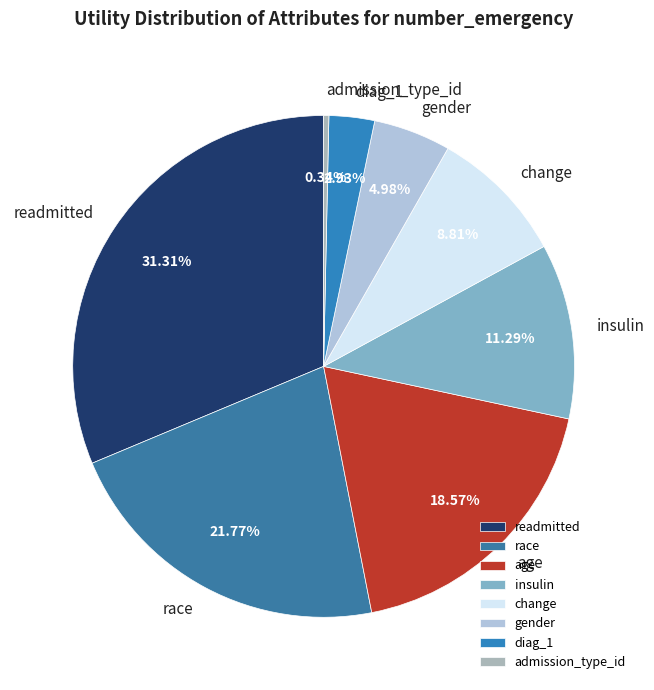

Do diag_1 and readmitted together represent more than half of the pie?

No